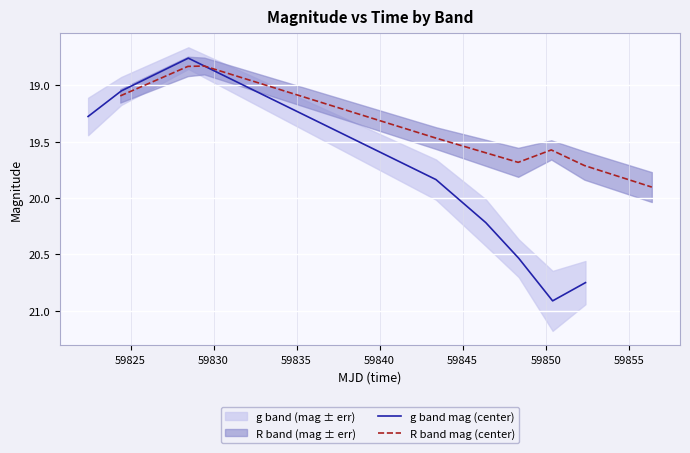

What is the minimum value shown in the chart?

18.8